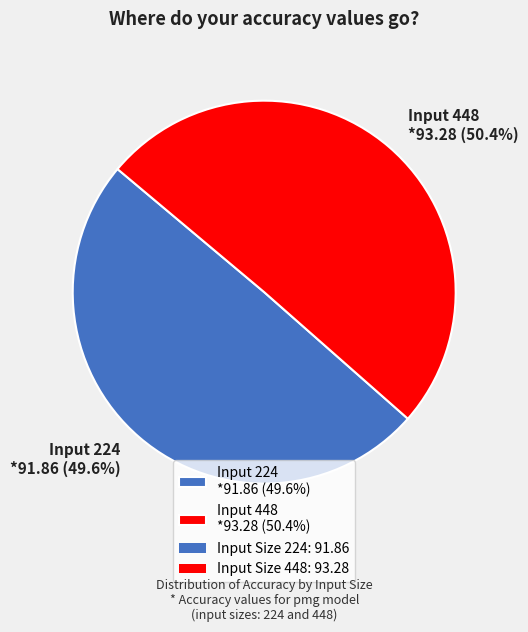

Is there a majority slice in this chart?

Yes